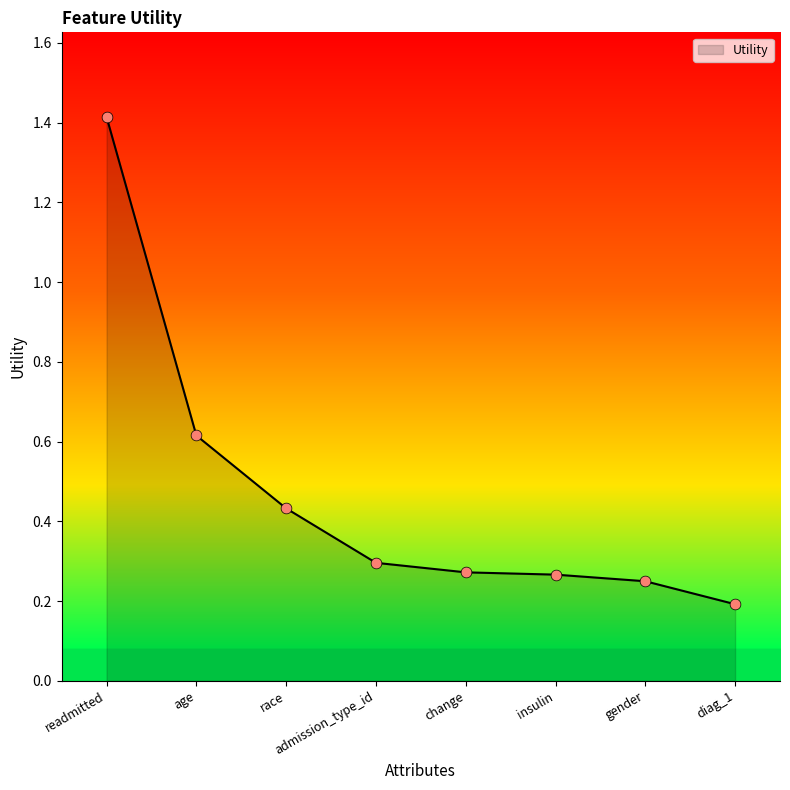

What is the change in value from insulin to diag_1?

-0.1